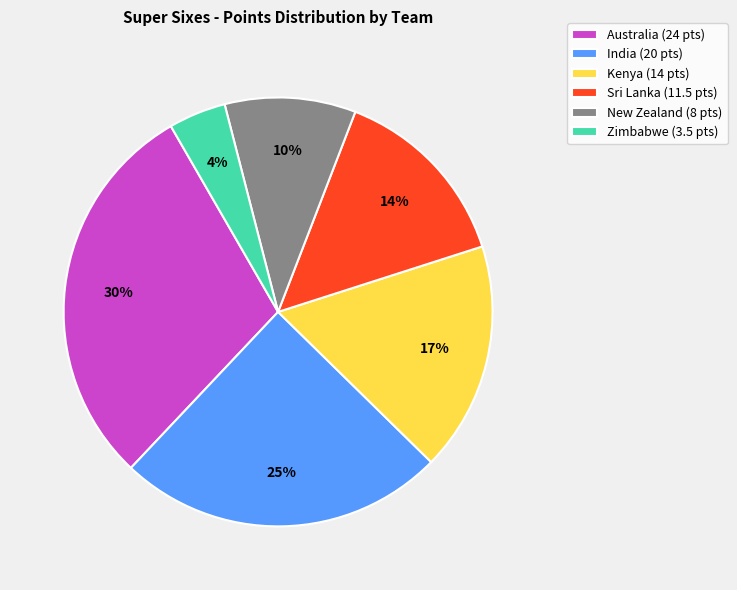

Is it true that Australia is 39% of the pie?

False